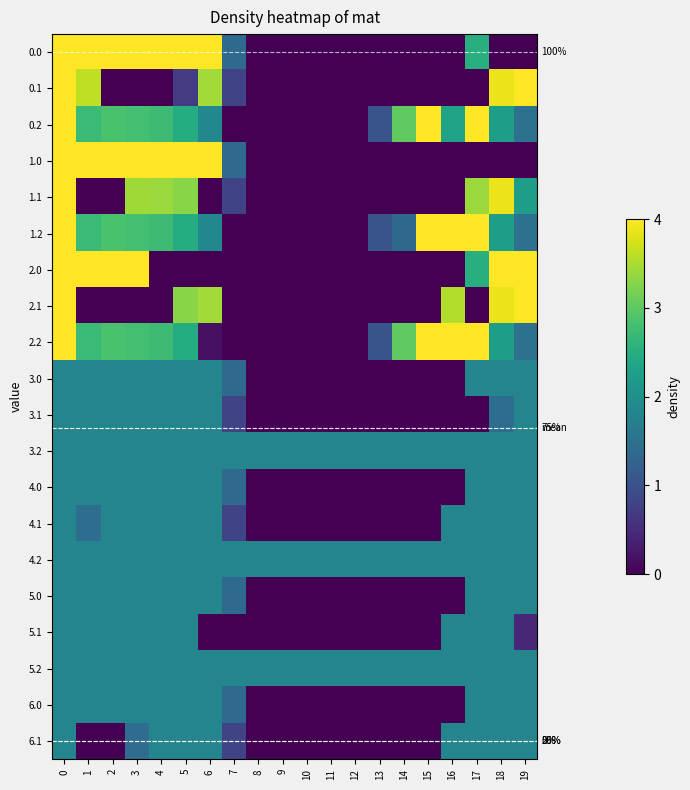

What is the sum of the 6.1 values at 5 and 2?

182.0